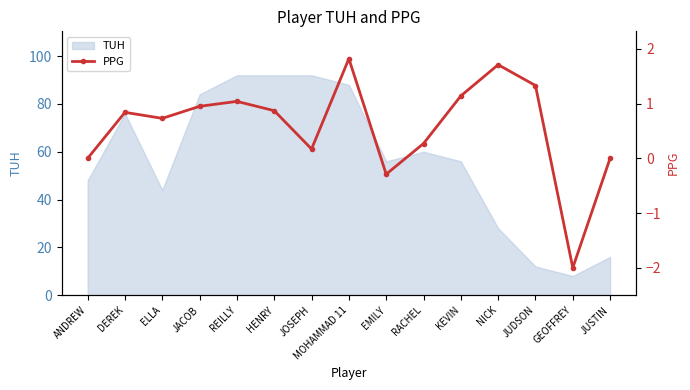

Where is TUH nearest to the value 50?

ANDREW